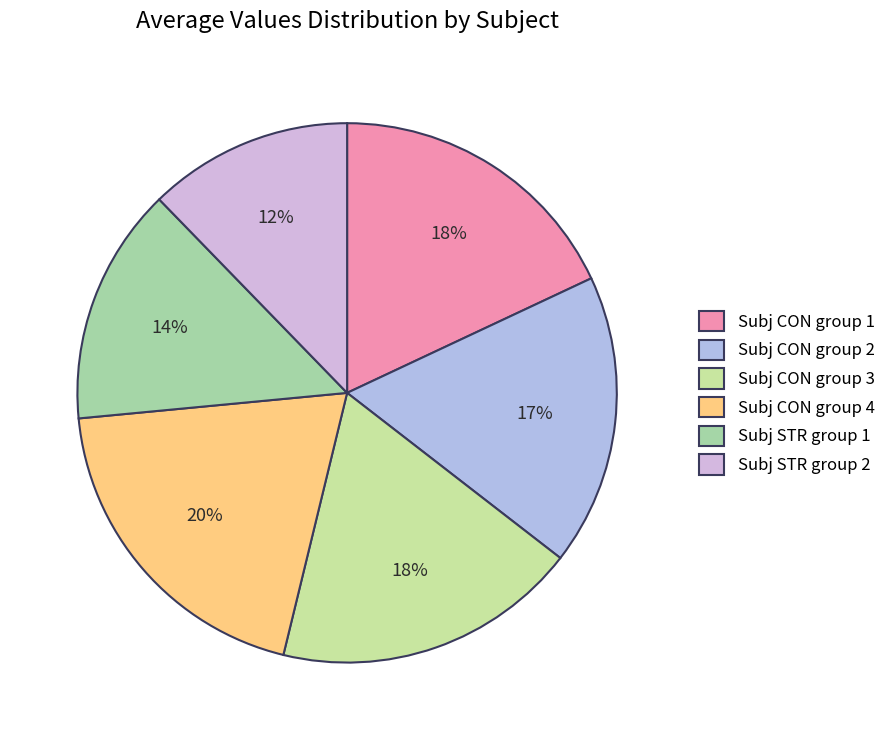

How many segments does this pie chart have?

6